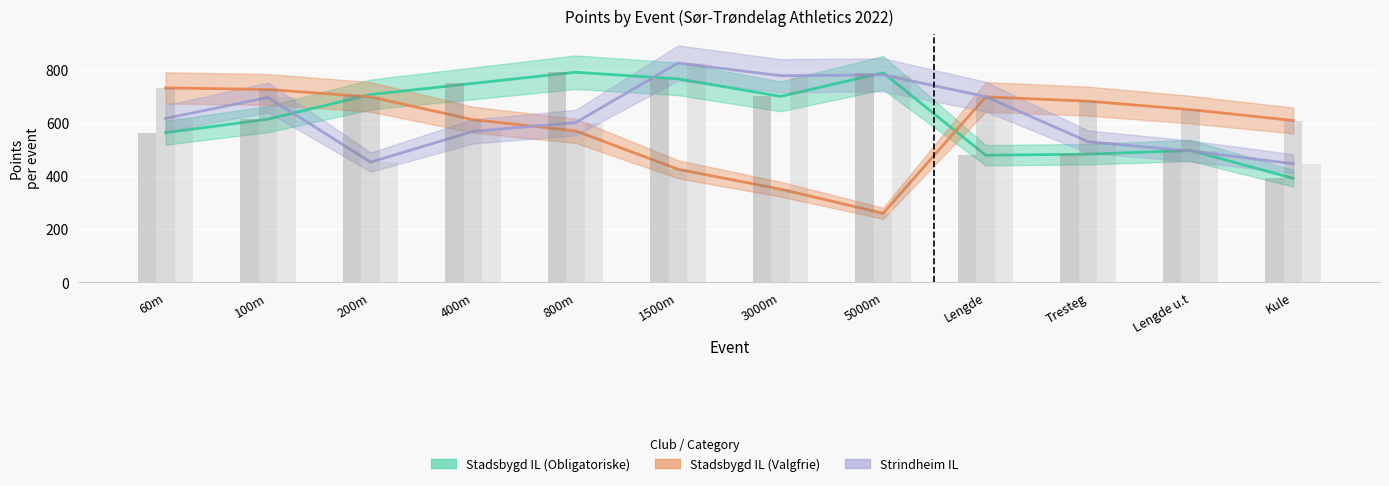

What is the lowest value of the Obligatoriske poeng series?

392